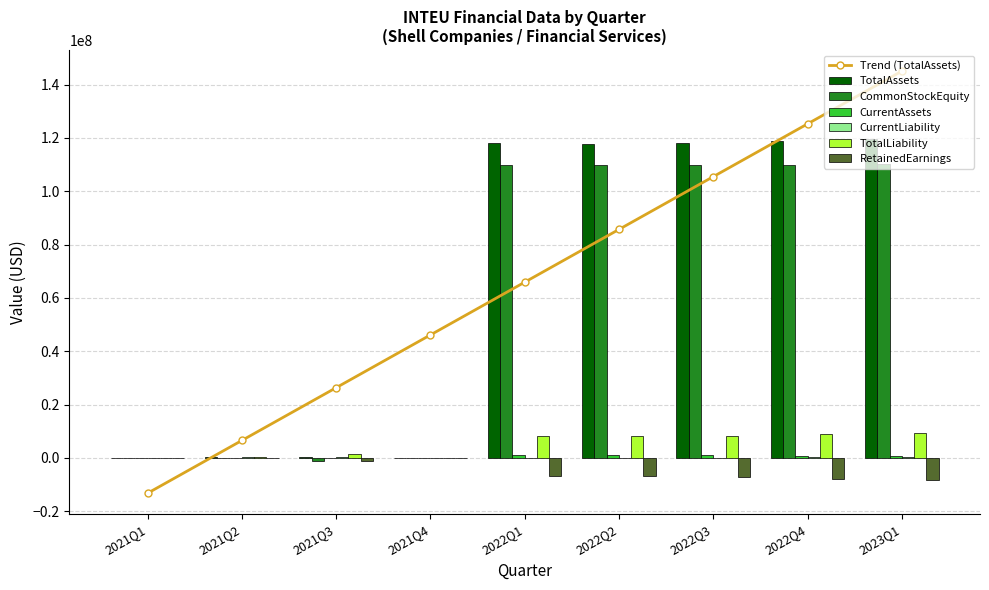

At which category does the chart reach its peak across all series?

2023Q1